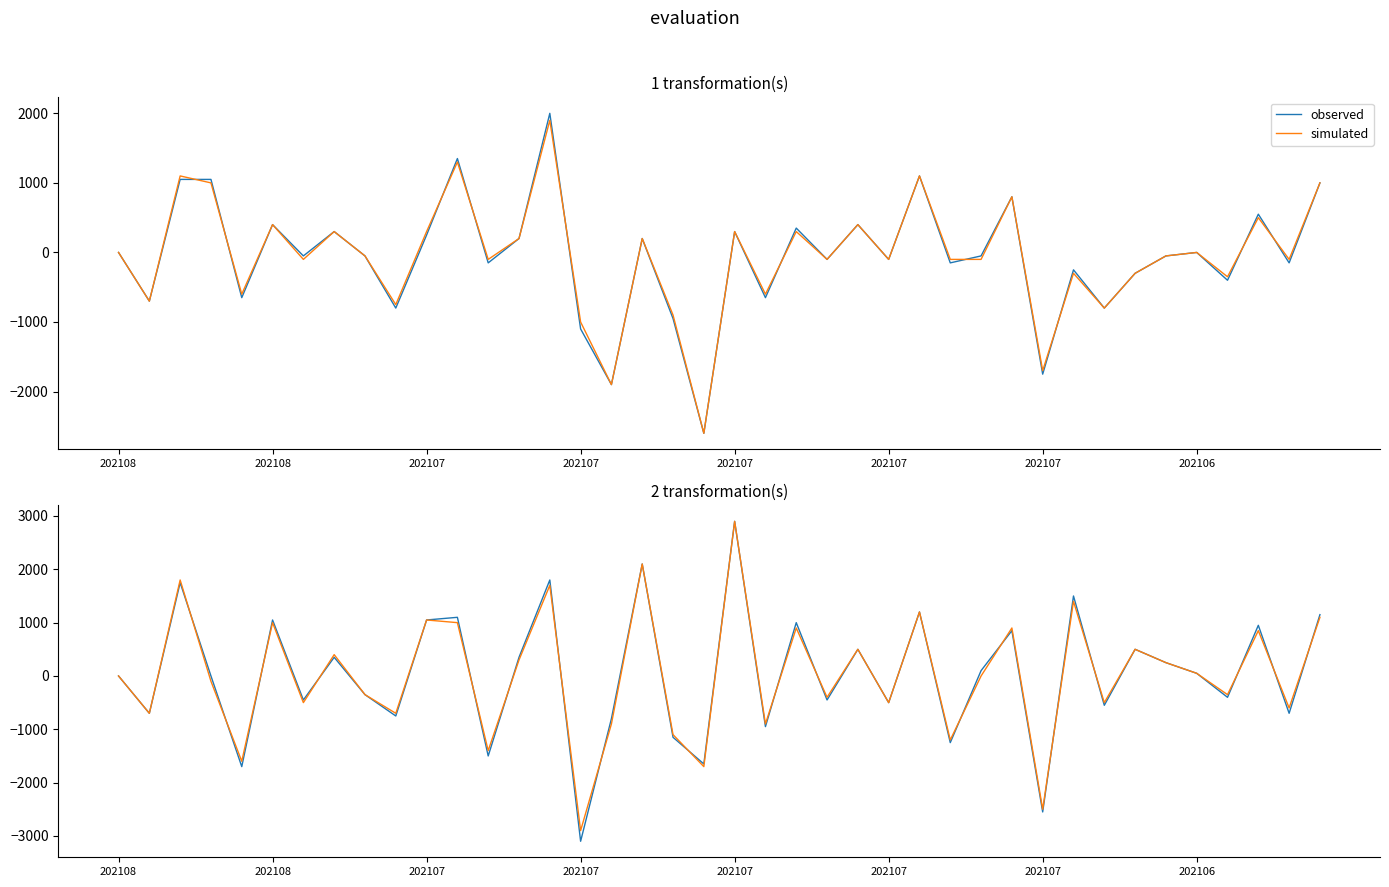

Where is observed nearest to the value -100?

202108